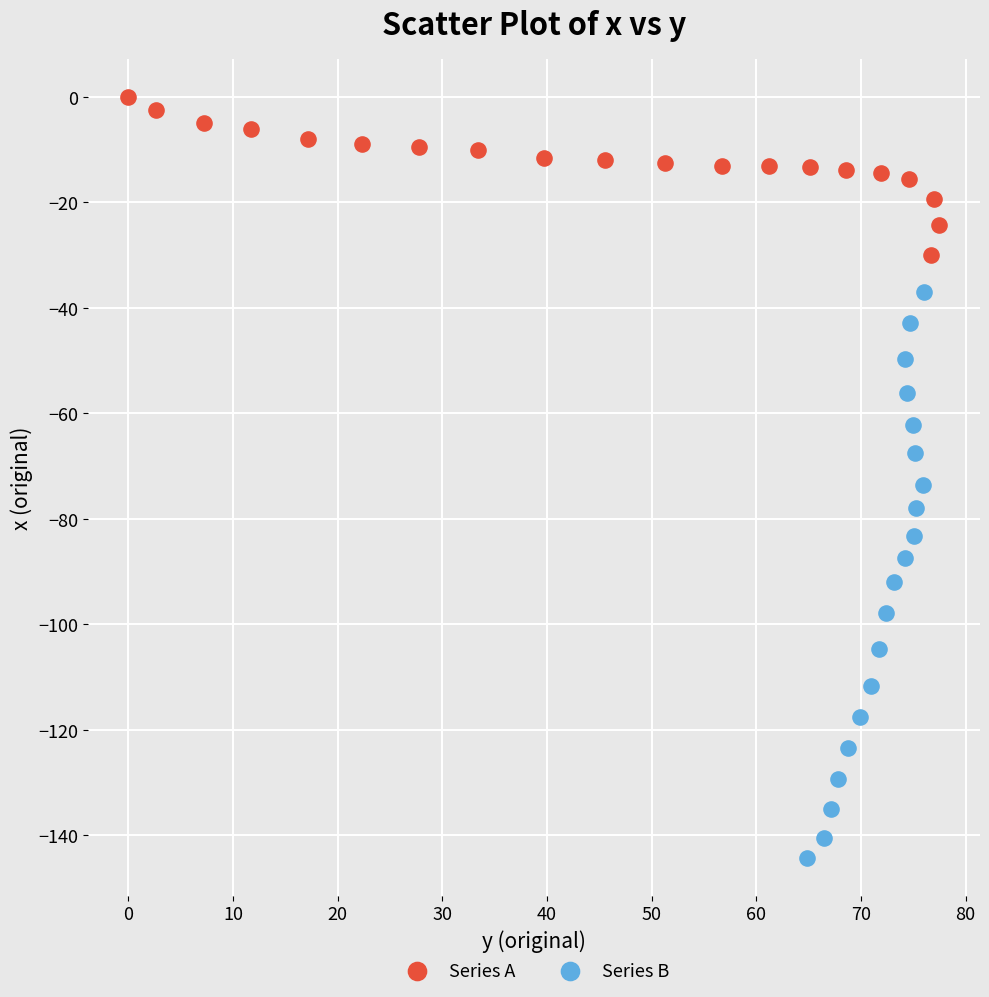

Which series contains the highest Y value?

Series A